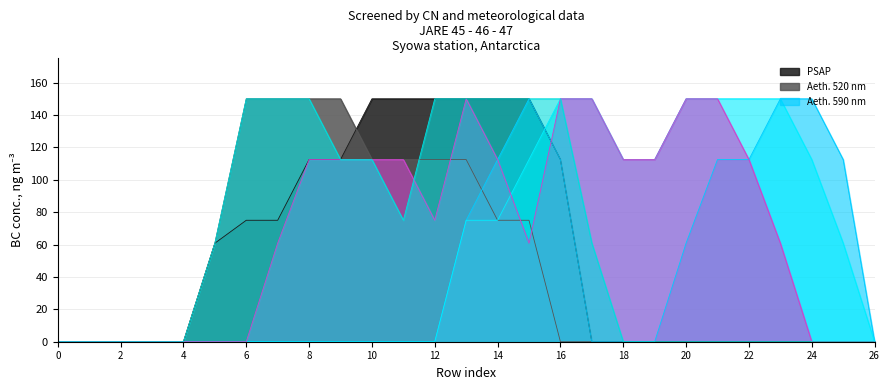

What is the spread (max minus min) of values at 8?

150.0